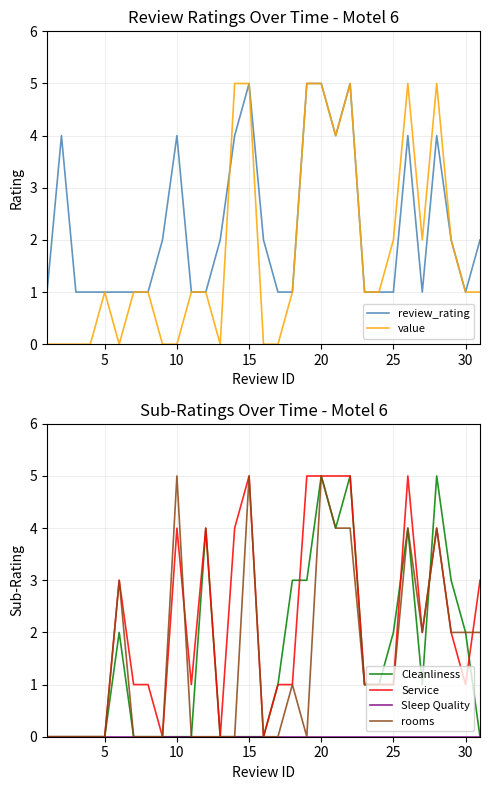

Rank the series by their maximum value, from lowest to highest.

Sleep Quality, review_rating, value, Cleanliness, Service, rooms